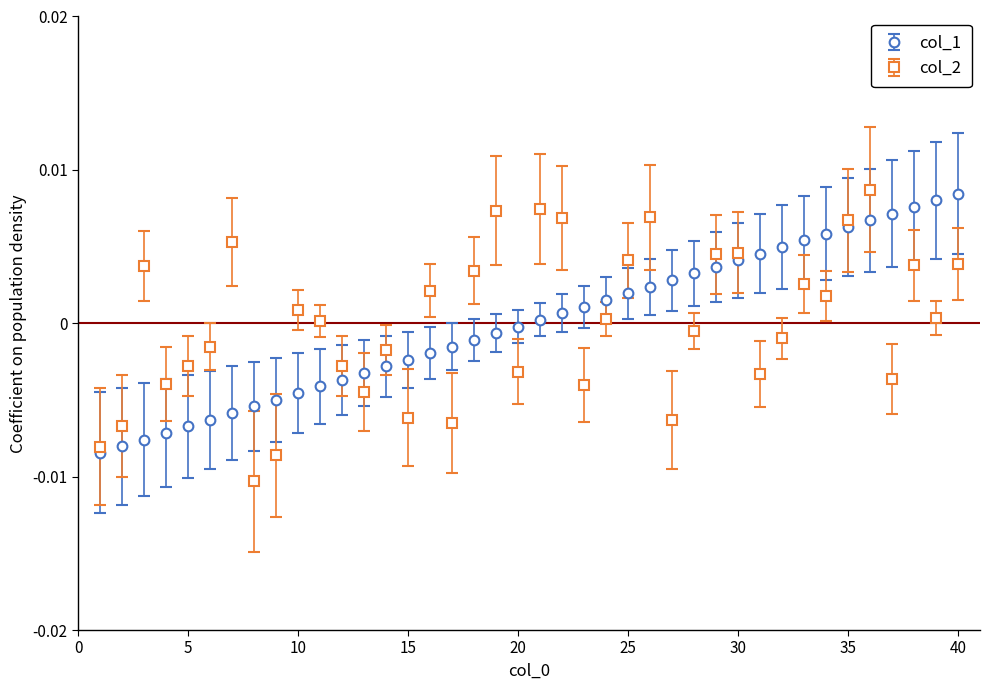

True or false: col_2 has more than 2 points higher than both neighbors.

True